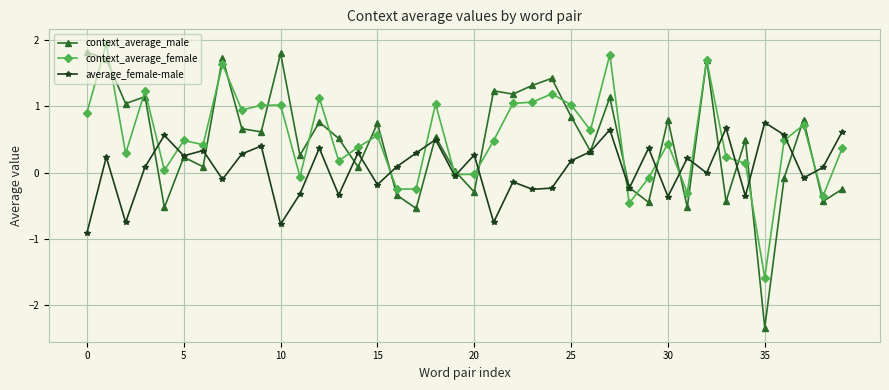

Which series has the largest total across all categories?

context_average_female